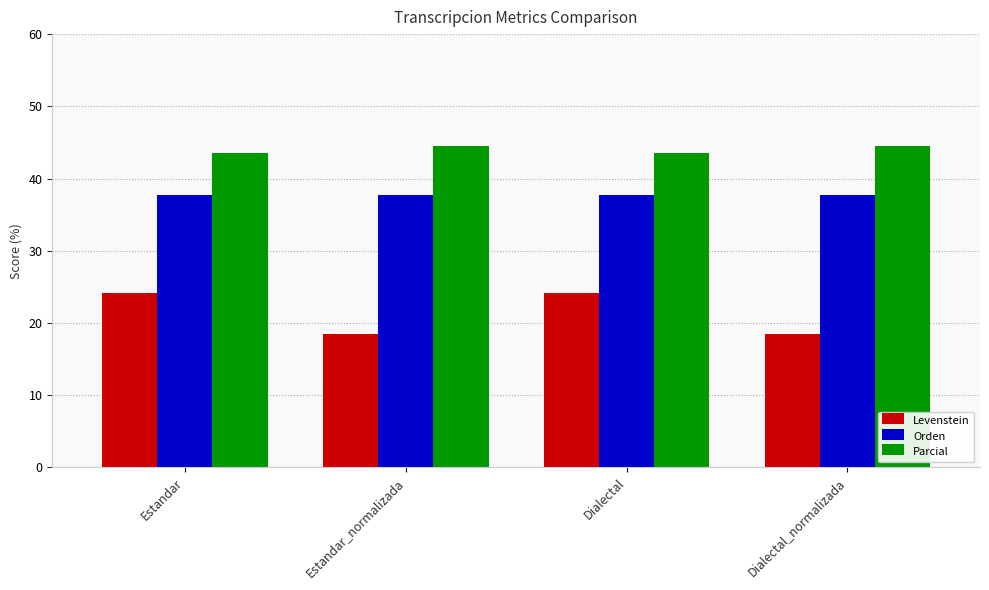

Rank the series at Dialectal from lowest to highest value.

Levenstein, Orden, Parcial